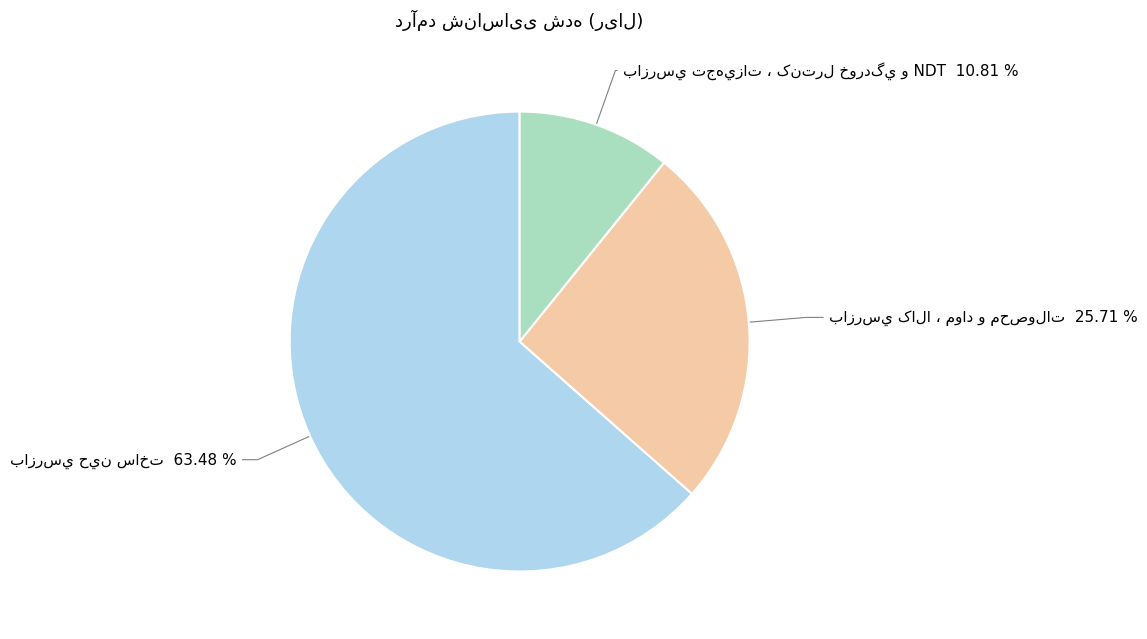

Is there any slice that represents more than half of the pie?

Yes